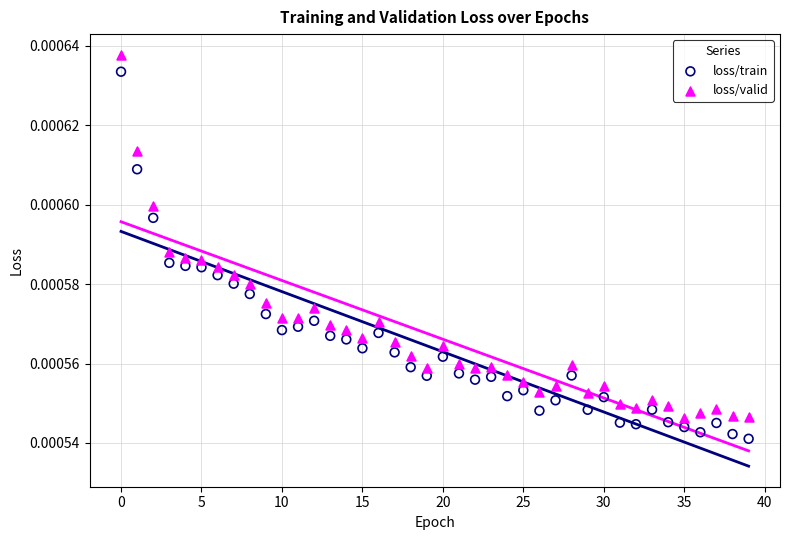

Which series contains the highest Y value?

loss/valid